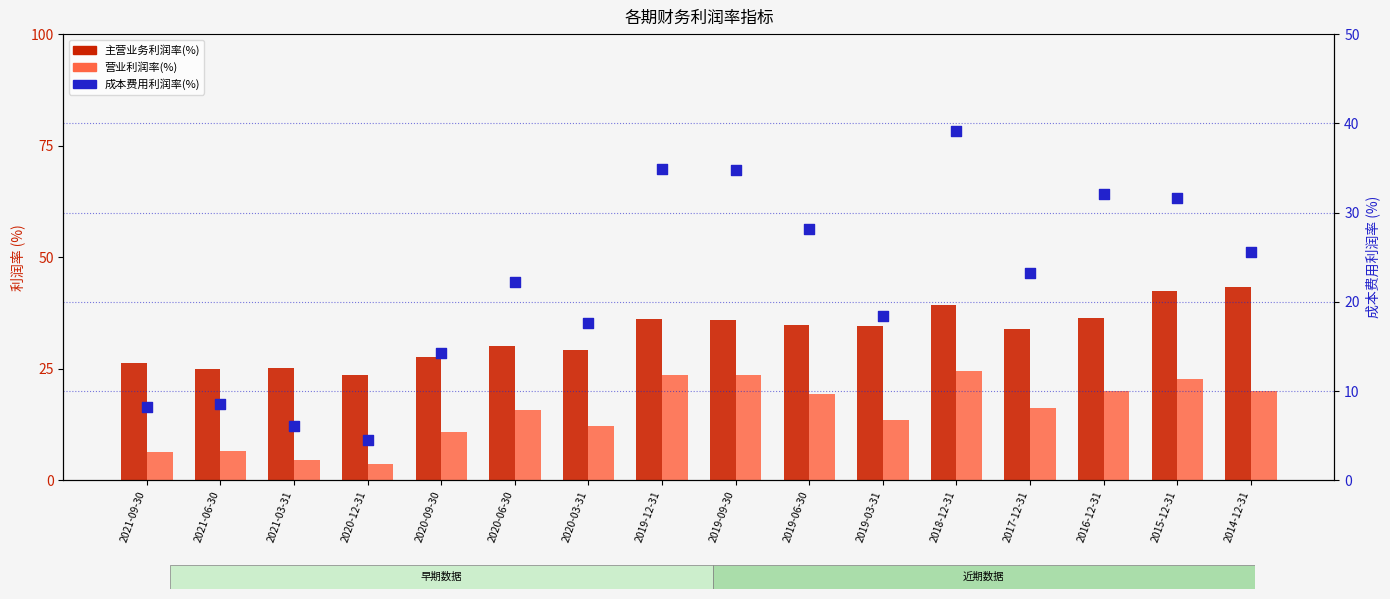

At which category is the sum across all series the highest?

2018-12-31